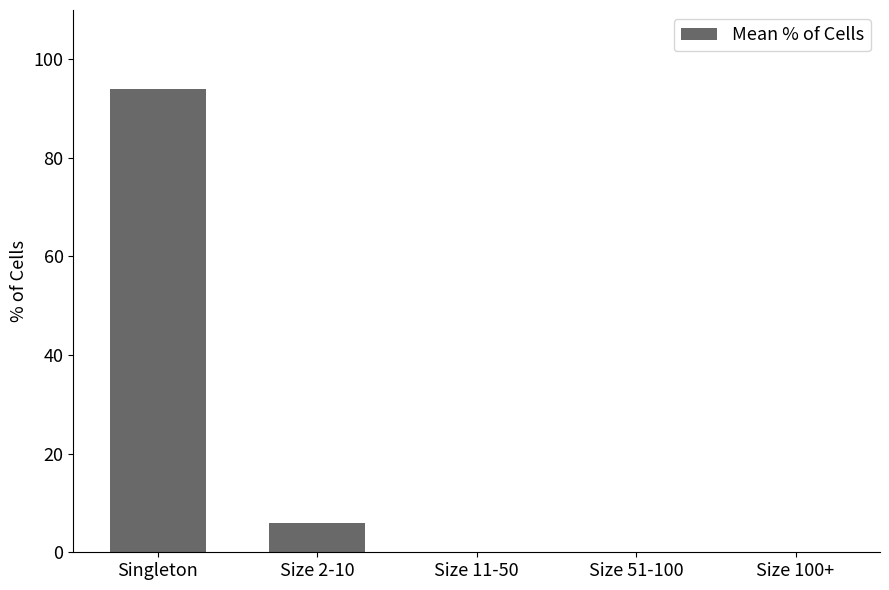

Reading left to right, transcribe all the data shown in this chart.

94.0	6.0	0.0	0.0	0.0